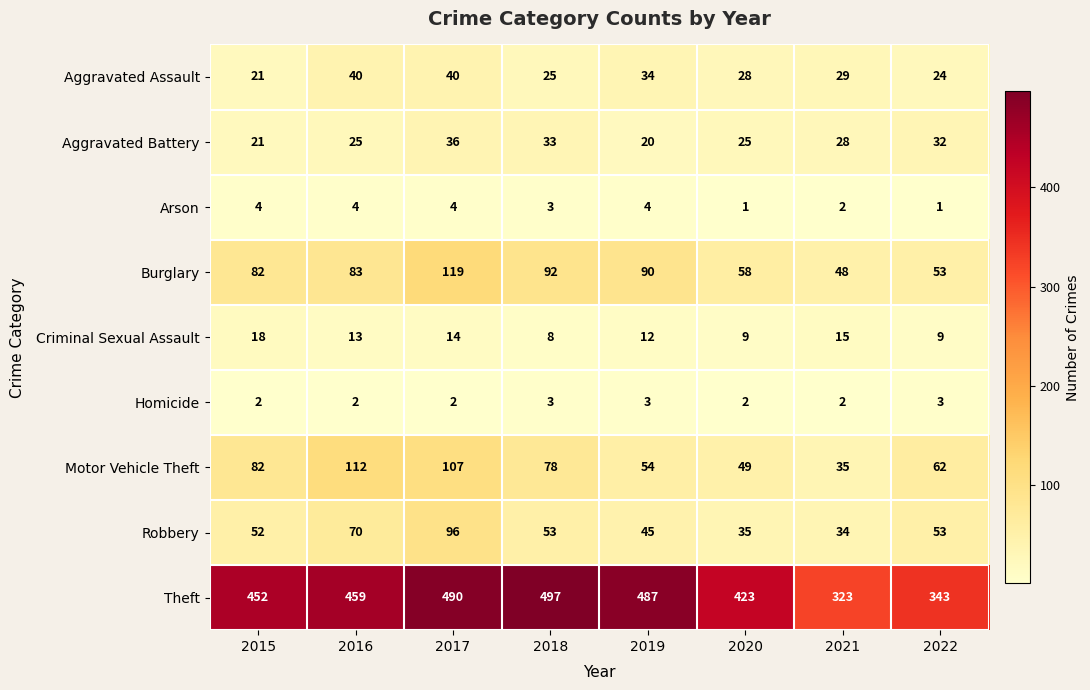

What is the maximum value shown in the chart?

497